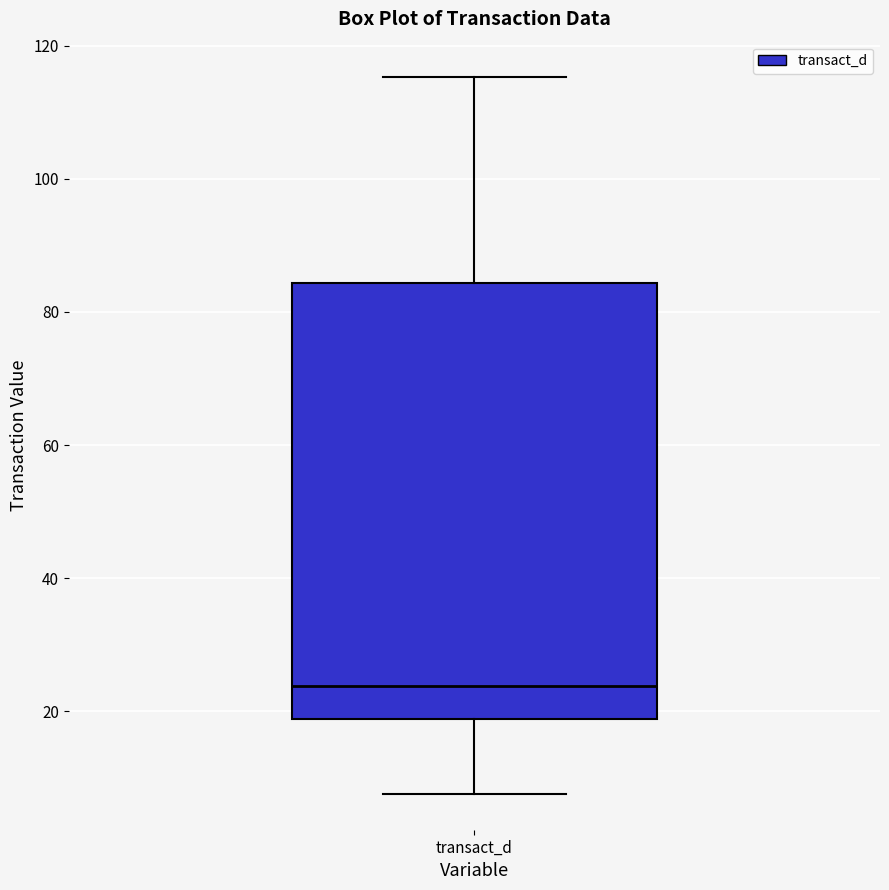

Read this box plot against the y-axis: the position of the median line, the range covered by the box, and the ends of both whiskers. The values are not printed on the chart, so give them approximately, as read against the axis.

median 24, box 18 to 84, whiskers 8 to 116